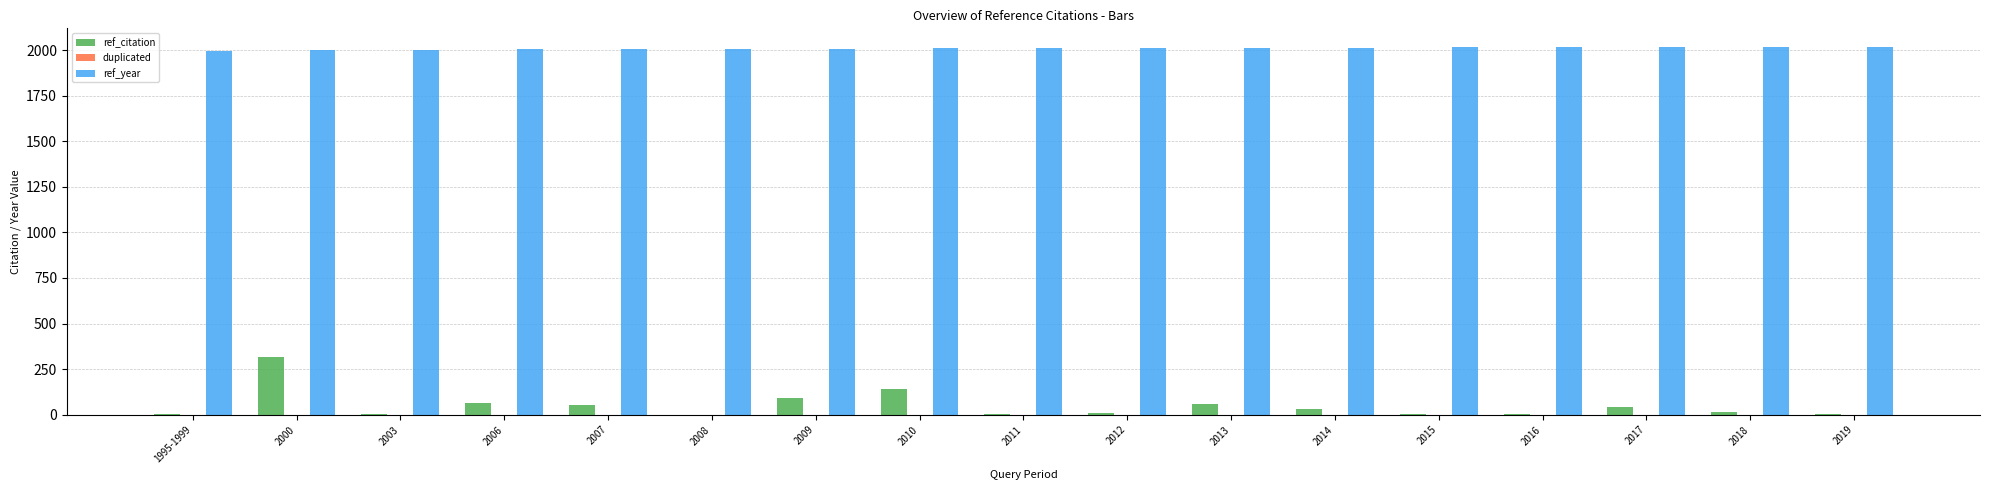

What is the sum of all ref_citation values?

849